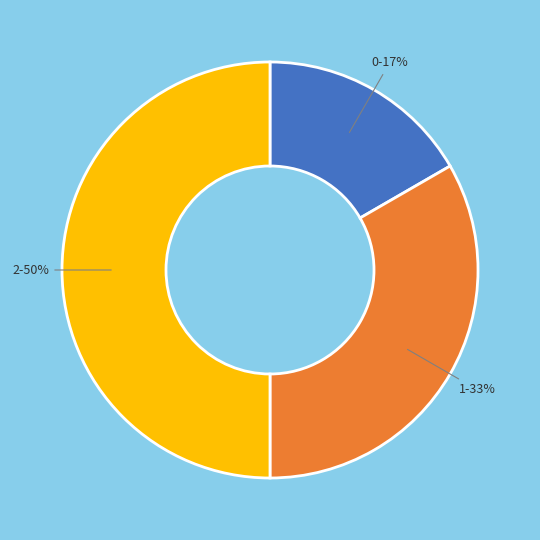

What percentage is the 0 slice, to the nearest percent?

17%